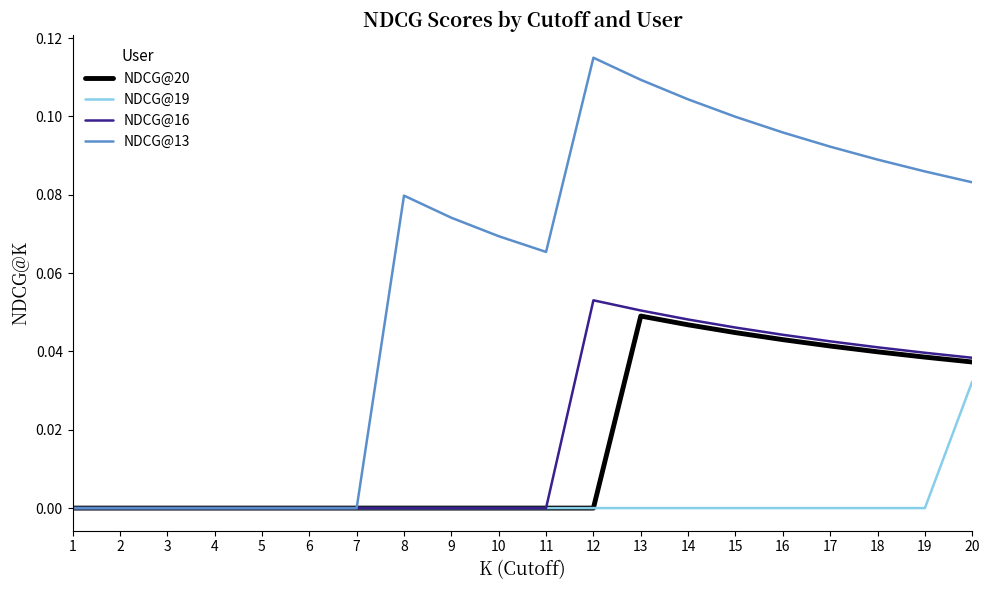

Rank the series by their maximum value, from highest to lowest.

NDCG@13, NDCG@16, NDCG@20, NDCG@19